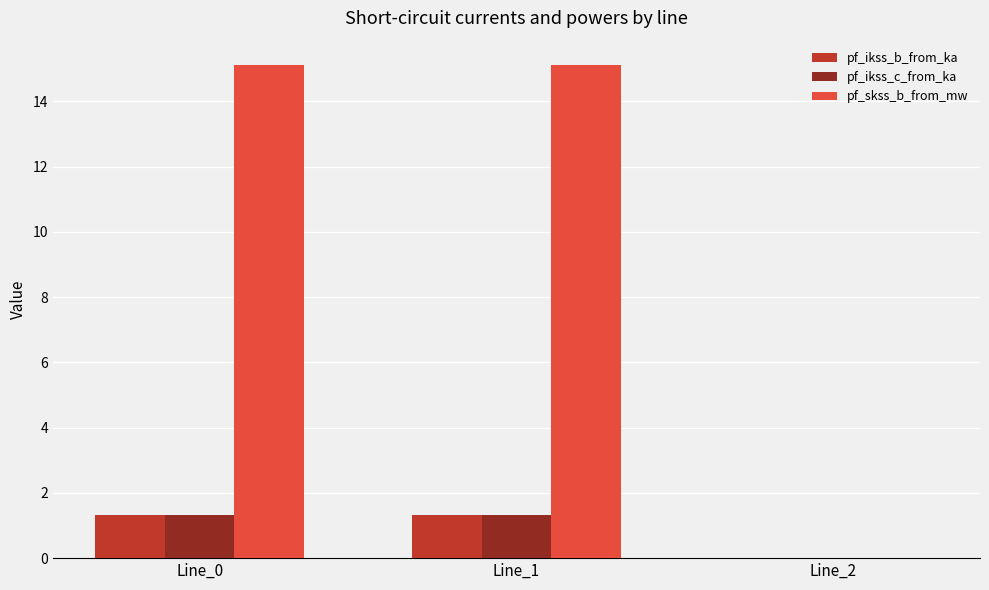

What are all the series names shown in the legend?

pf_ikss_b_from_ka, pf_ikss_c_from_ka, pf_skss_b_from_mw